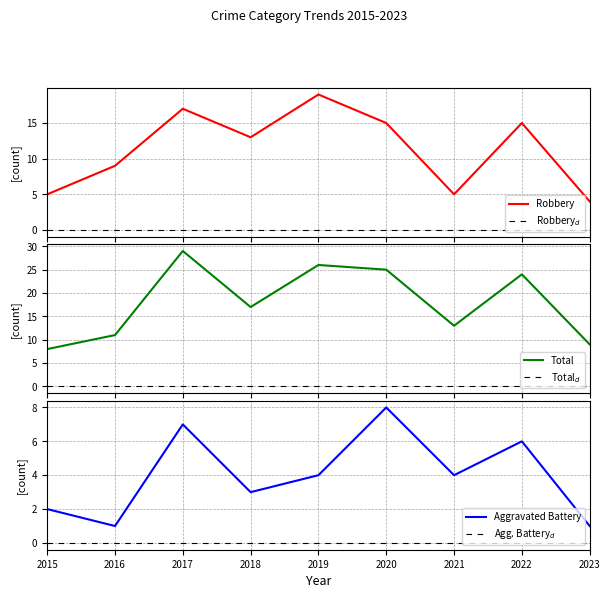

In Robbery, how many points are lower than both neighbors (excluding endpoints)?

2